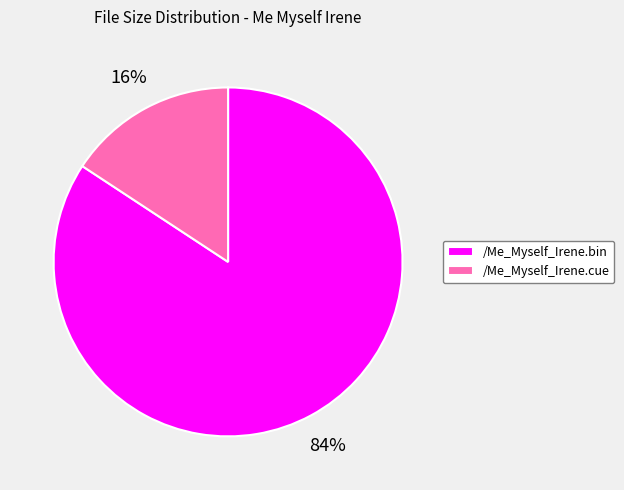

What percentage is the /Me_Myself_Irene.bin slice, to the nearest percent?

84%